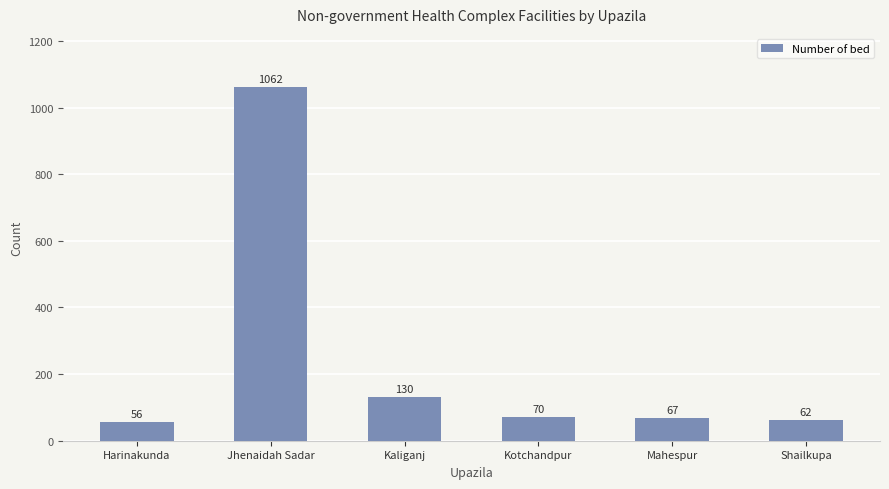

List the labels in order of value, largest first.

Jhenaidah Sadar, Kaliganj, Kotchandpur, Mahespur, Shailkupa, Harinakunda